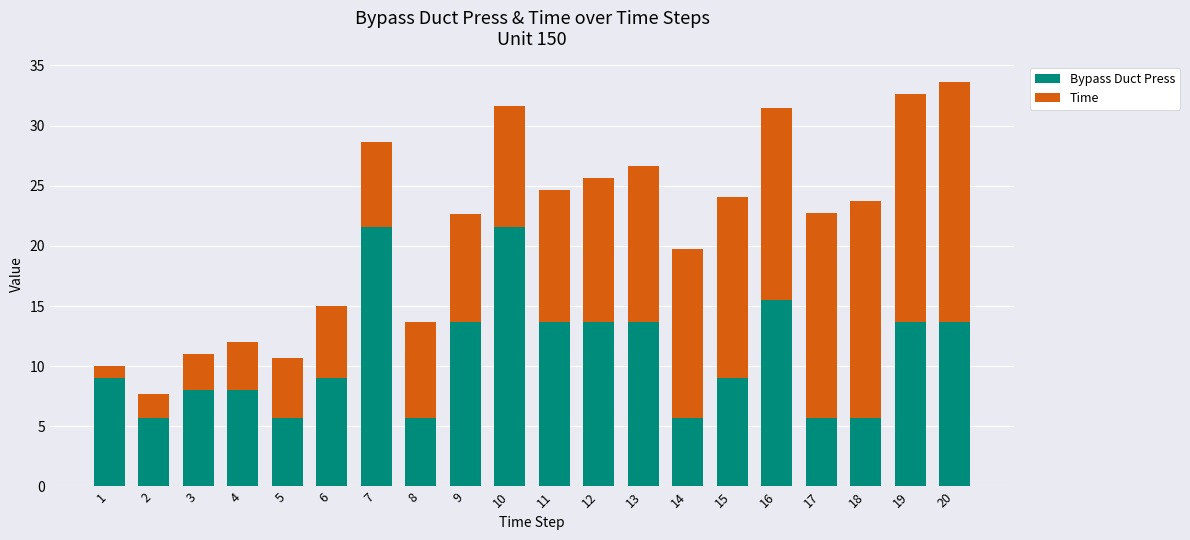

What is the total value across all series at 19?

32.7